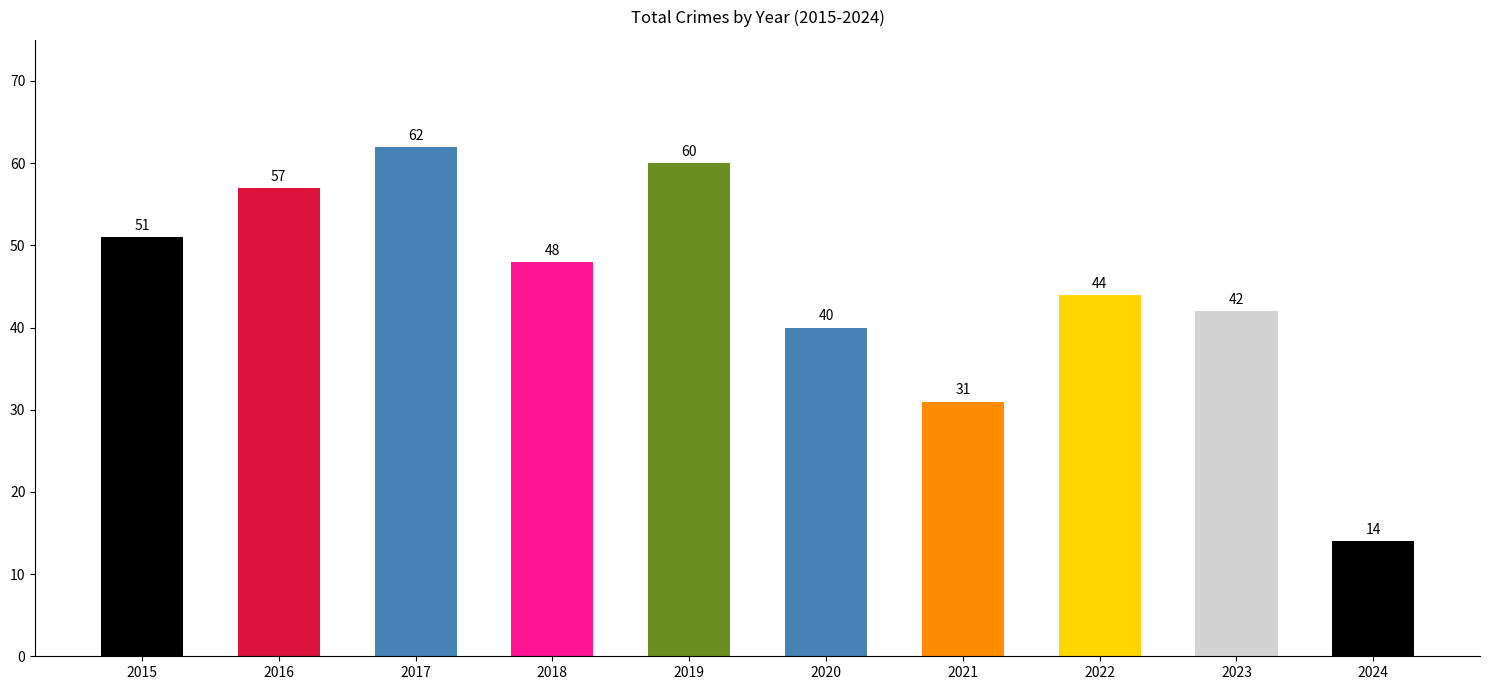

What is the maximum value shown in the chart?

62